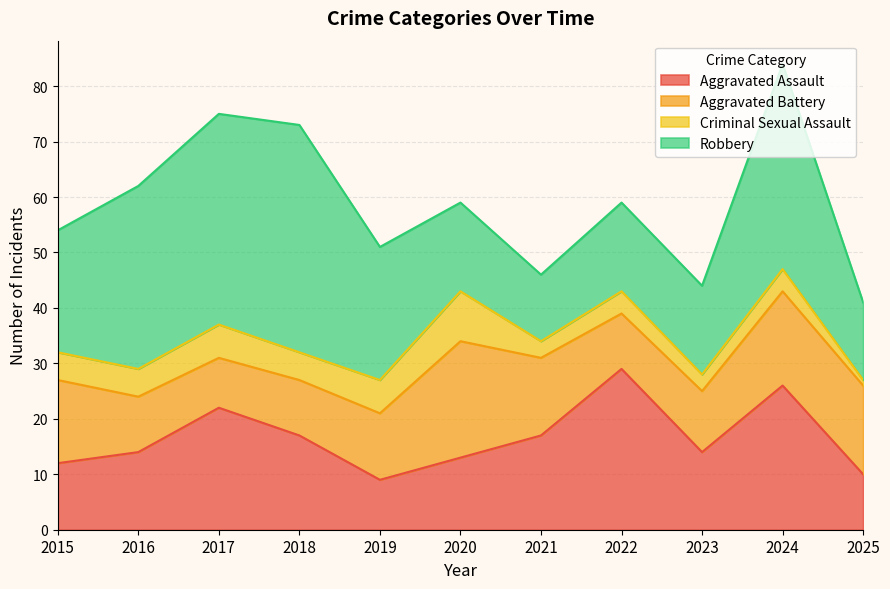

What value does the Aggravated Assault series have at 2016, to the nearest 5?

15